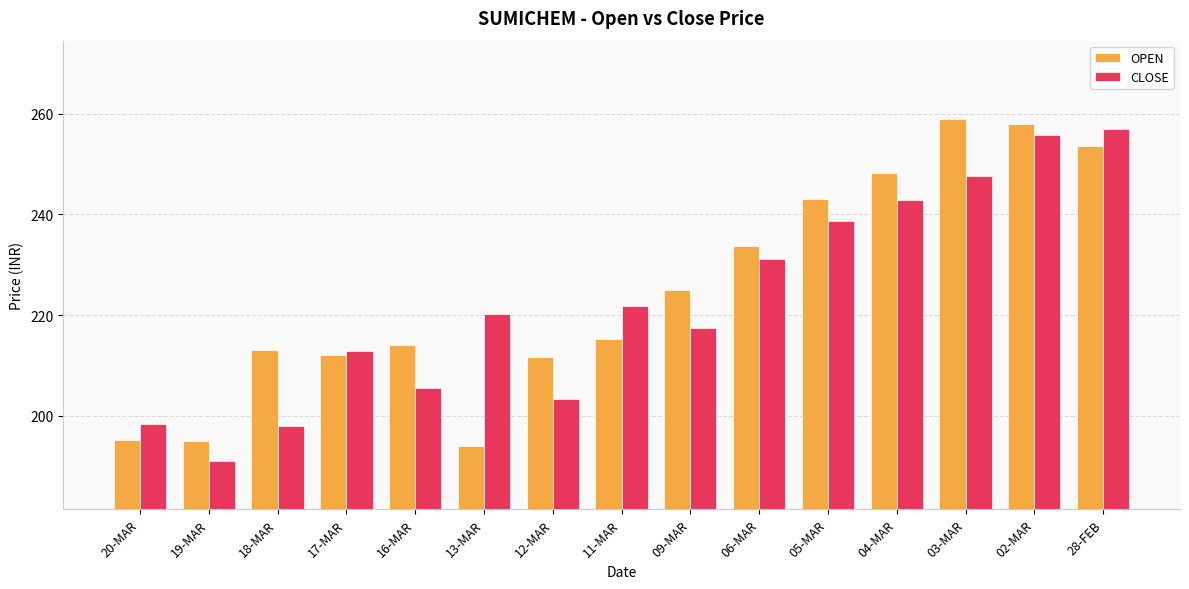

Which series changed the most between 16-MAR and 28-FEB?

CLOSE